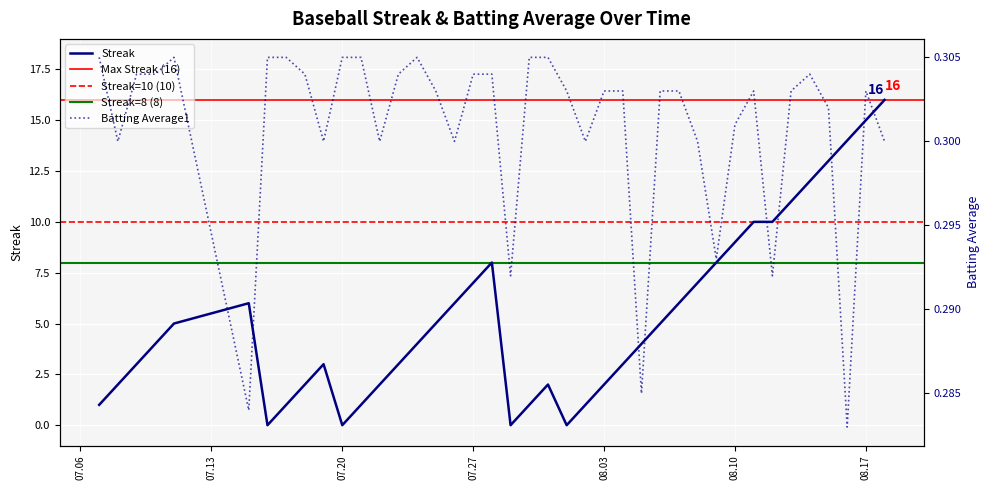

How many series are shown in this chart?

2